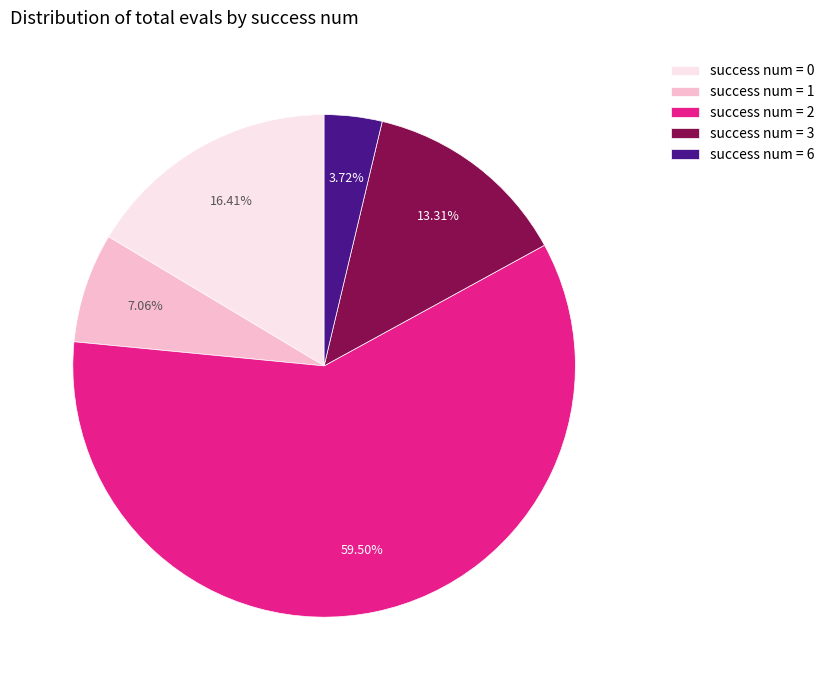

To the nearest percent, what is the difference between the largest and smallest slice percentages?

56%